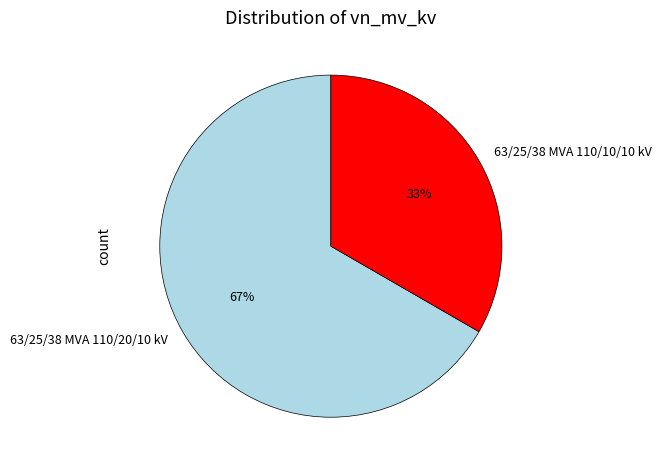

How many slices are in this pie chart?

2